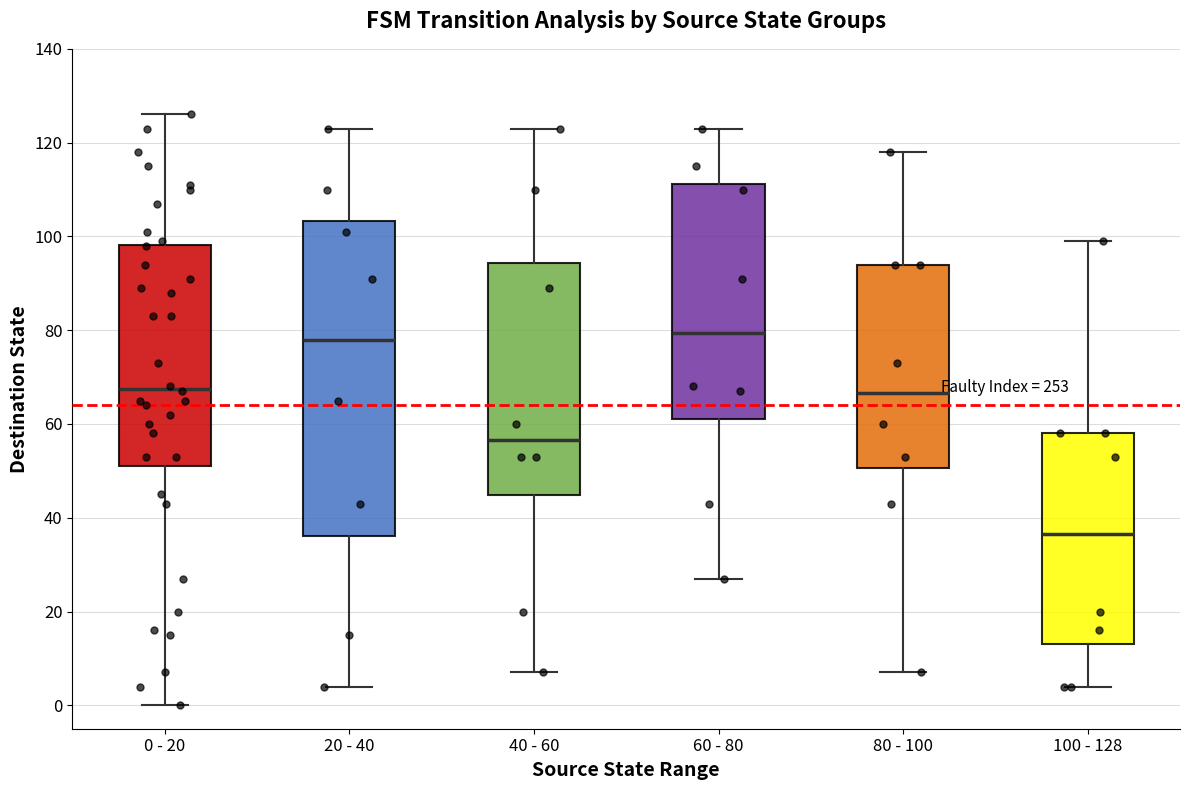

Where does the upper whisker of the box for 100 - 128 end on the y-axis? The values are not printed on the chart, so give them approximately, as read against the axis.

100